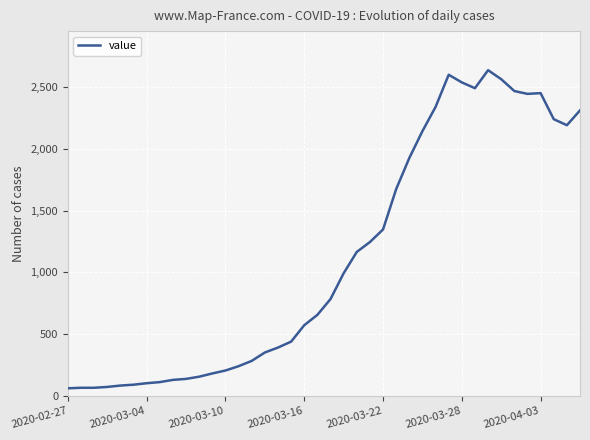

What is the difference between the maximum and minimum values?

2578